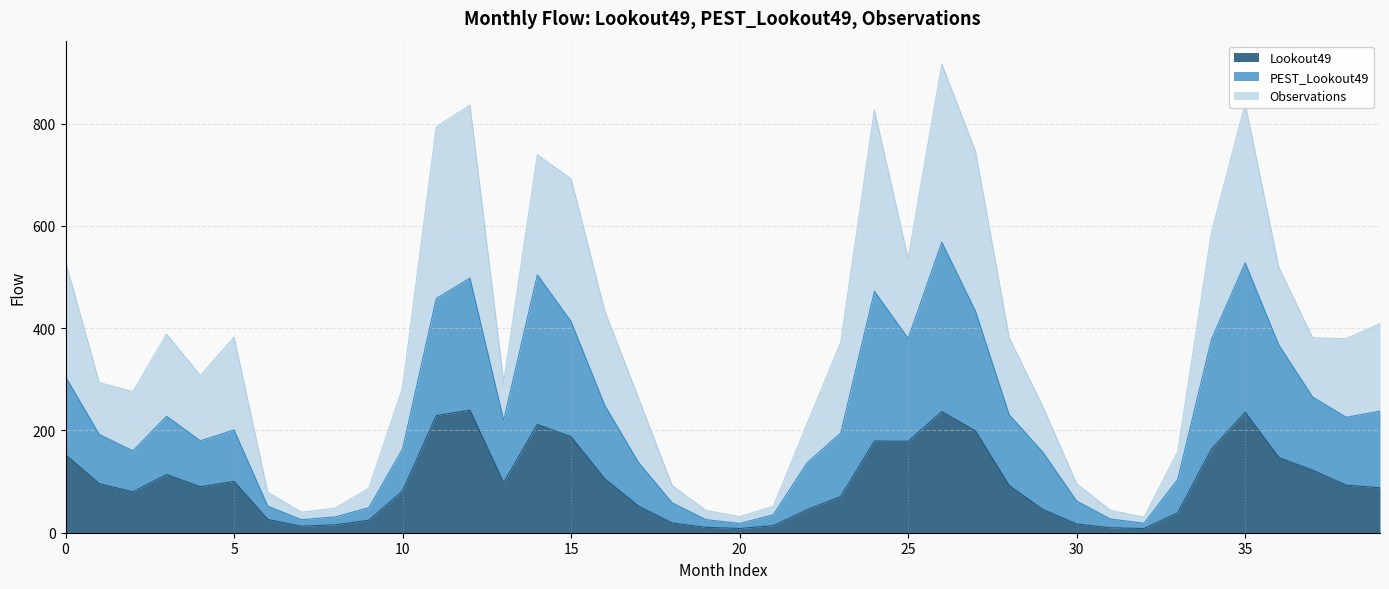

What is the maximum value for Lookout49?

239.7